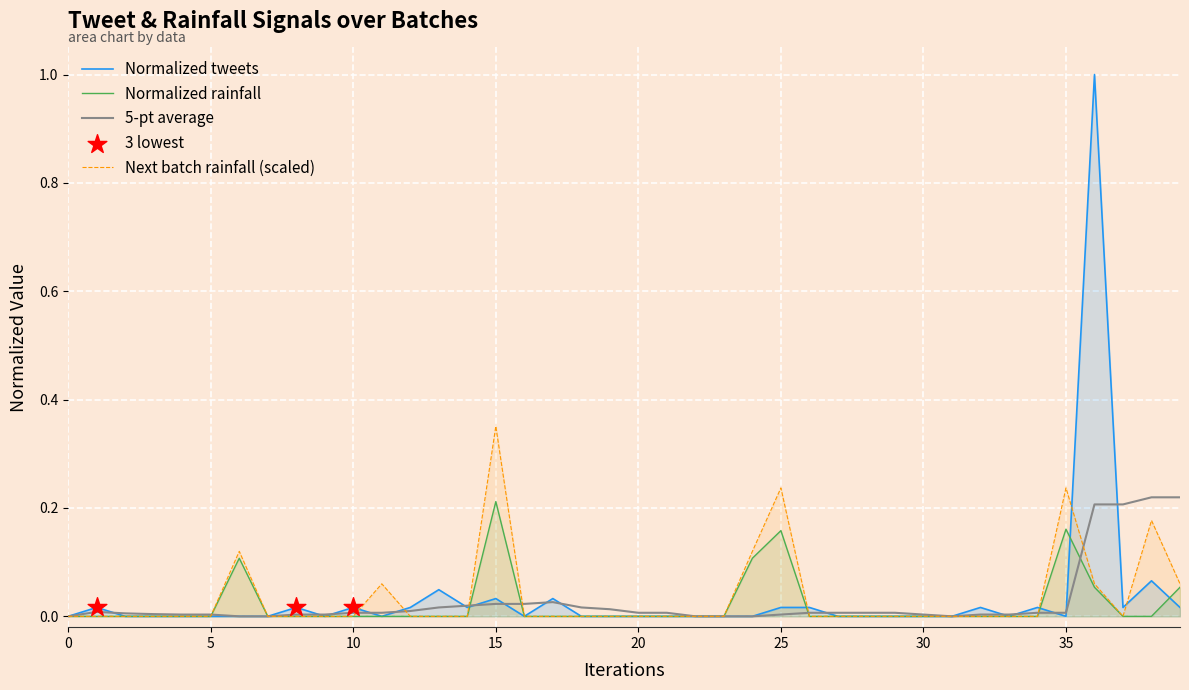

What is the greatest value displayed?

1.0